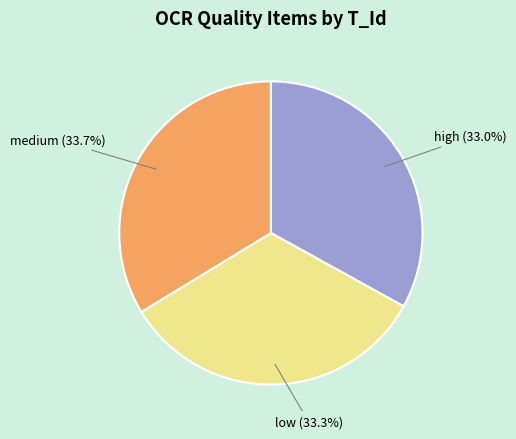

How much of the chart is everything except medium?

66.3%